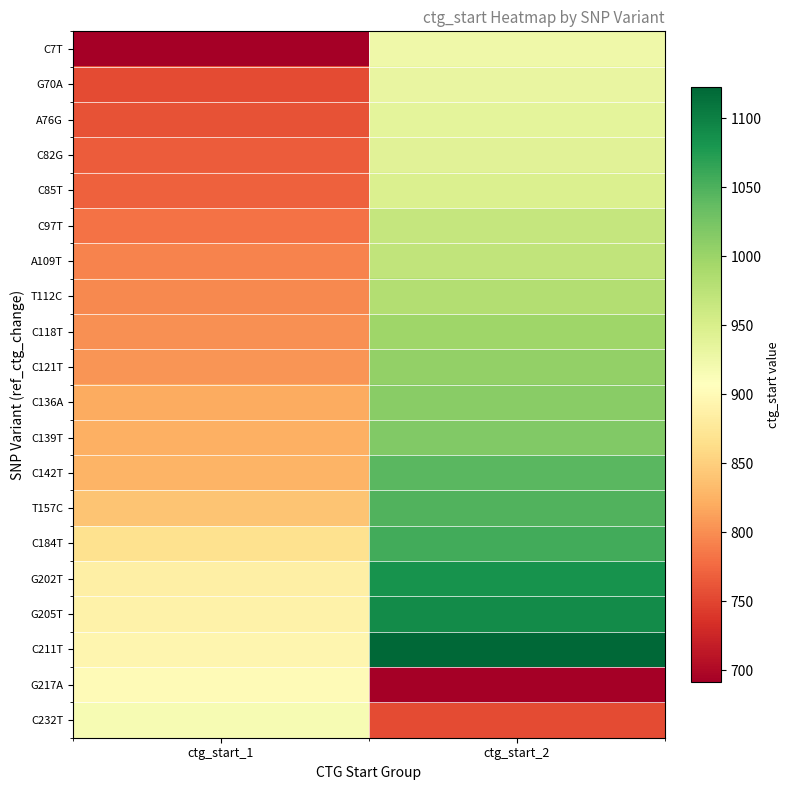

List the series in order of their peak value, lowest first.

G217A, C232T, C7T, G70A, A76G, C82G, C85T, C97T, A109T, T112C, C118T, C121T, C136A, C139T, C142T, T157C, C184T, G202T, G205T, C211T